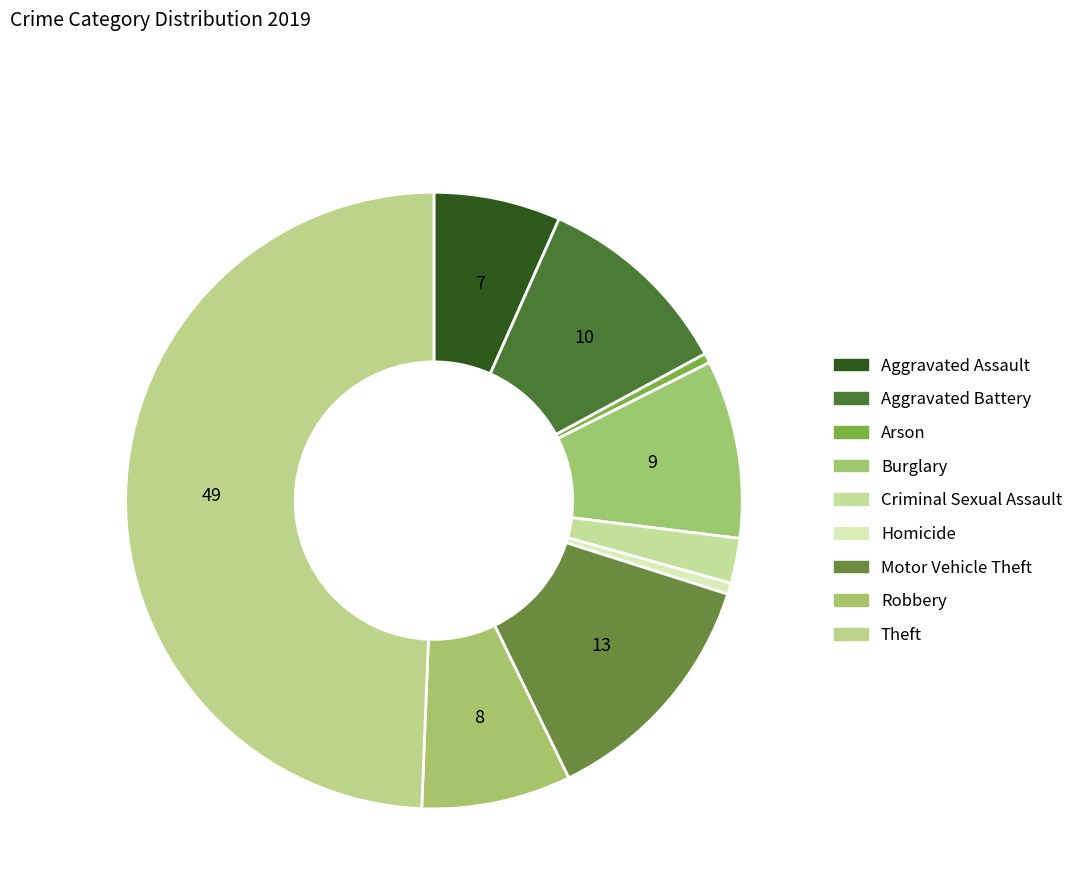

How many segments does this pie chart have?

9